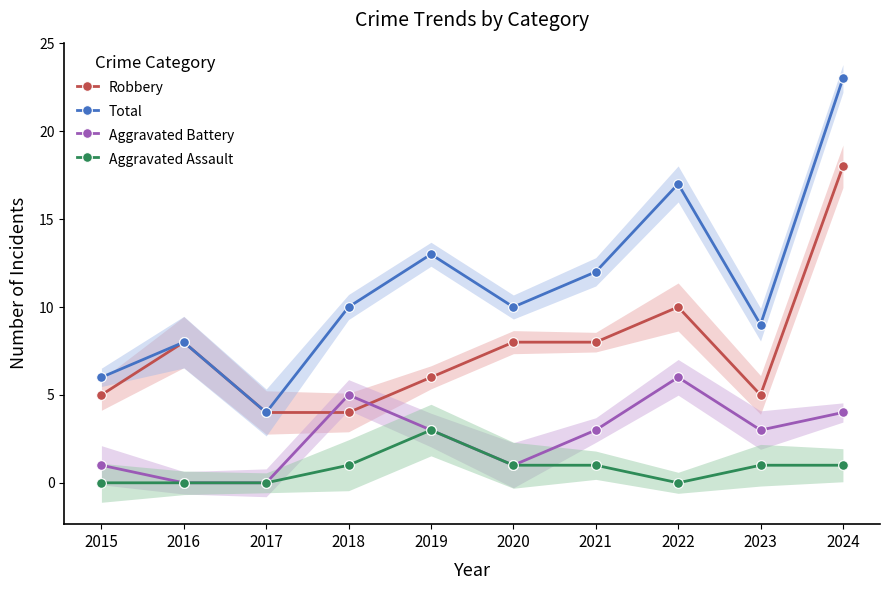

How many lines are shown in the chart?

4